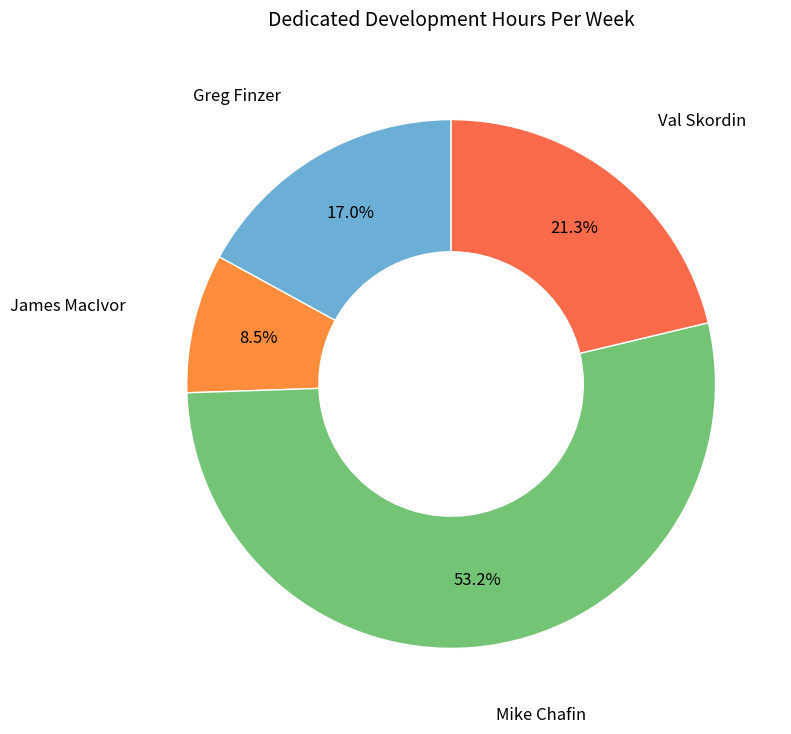

Count the number of slices in the pie.

4